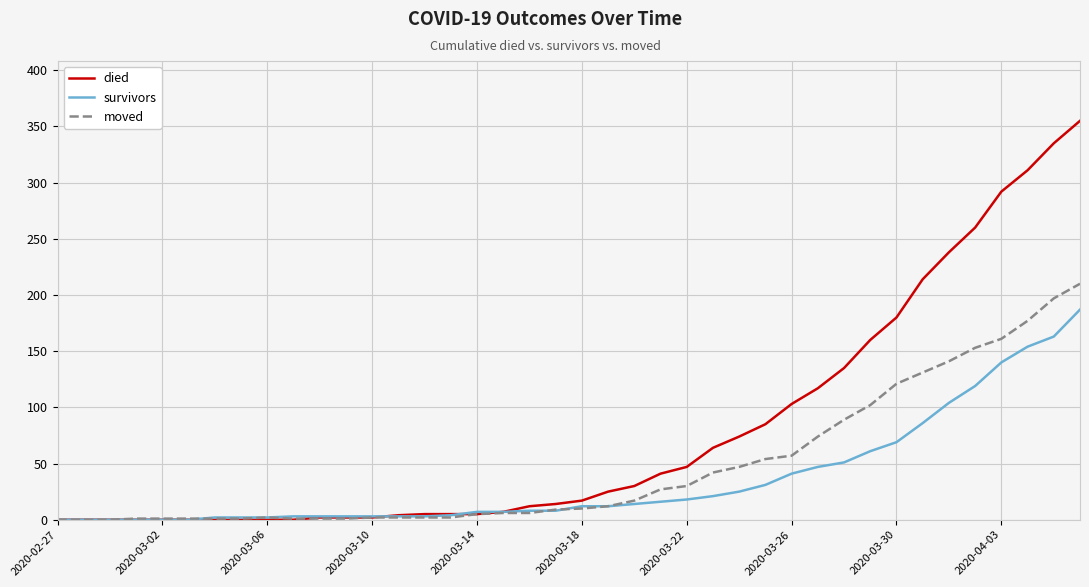

What is the highest value of the survivors series?

187